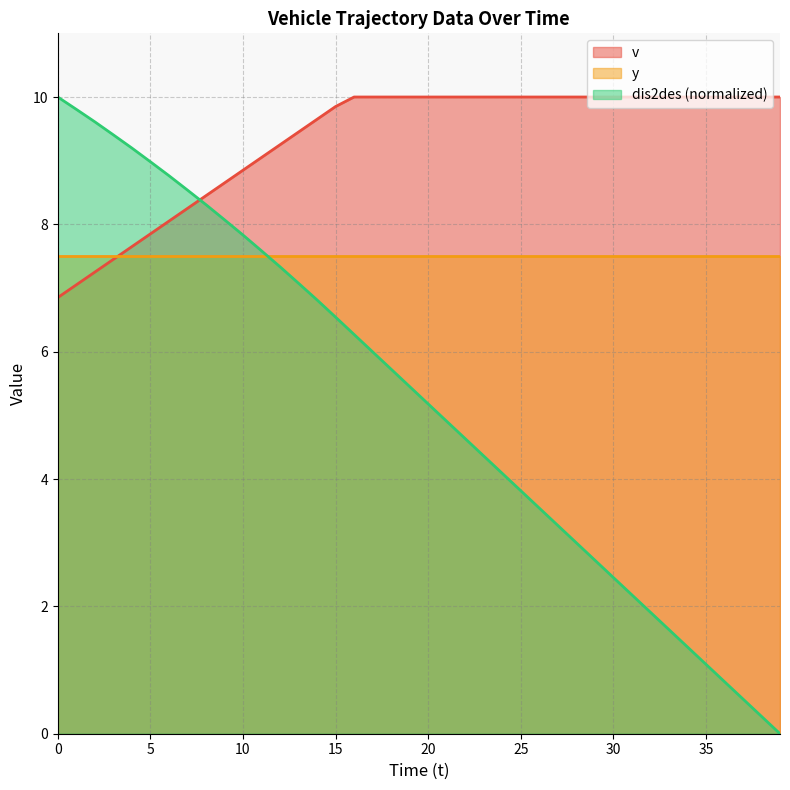

What is the approximate value of v at 24?

10.0